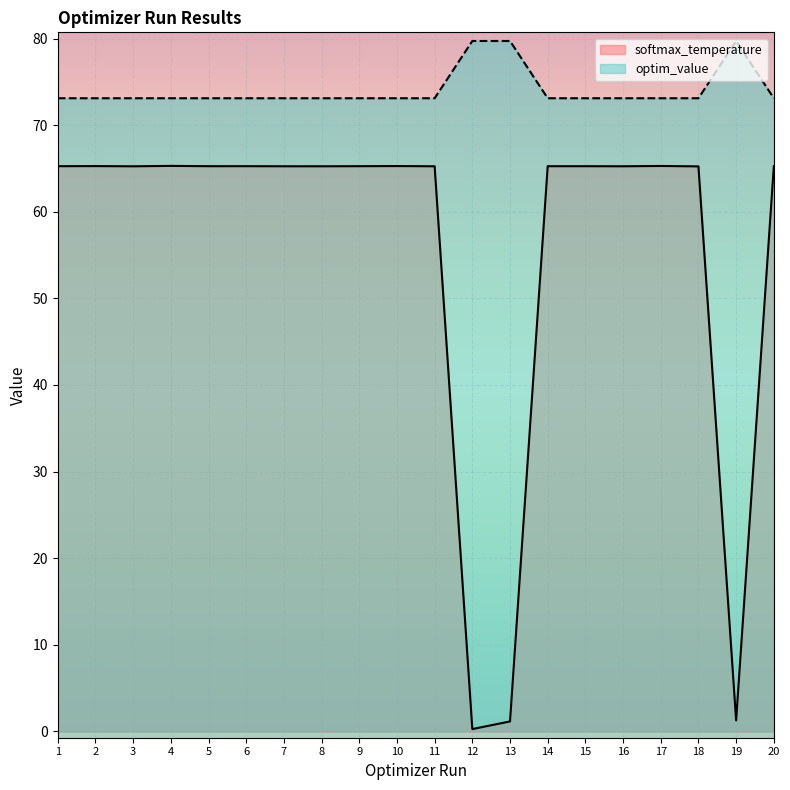

What value does the optim_value series have at 1?

73.1